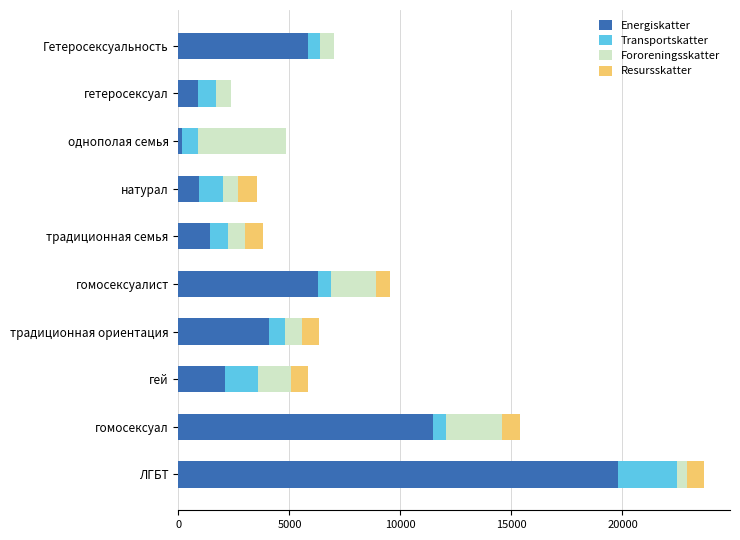

What is the sum of all Energiskatter values?

52954